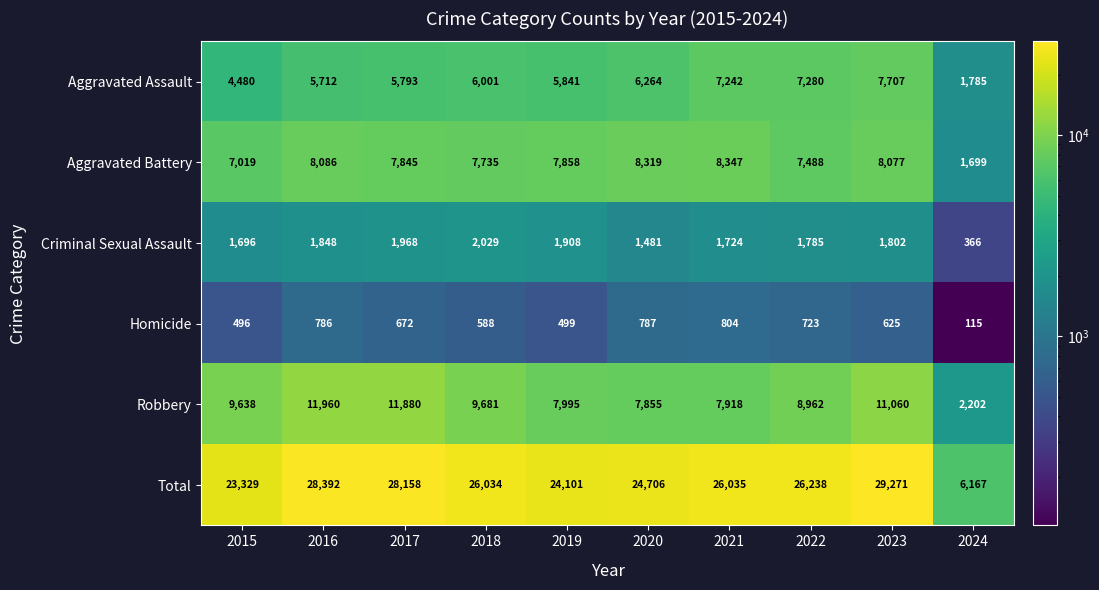

What is the sum of the Homicide values at 2022 and 2021?

1527